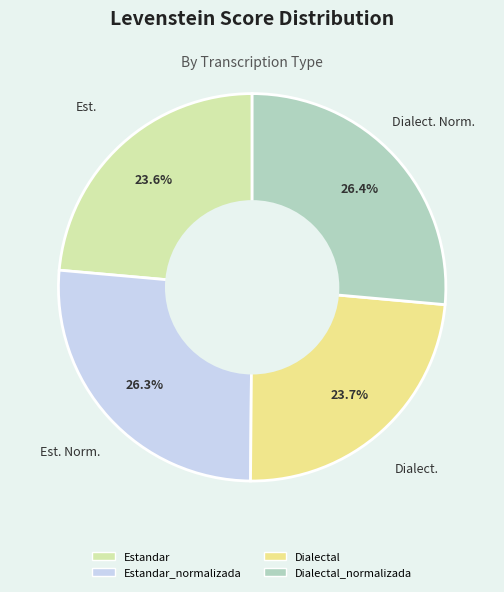

To the nearest percent, what is the difference between the largest and smallest slice percentages?

3%